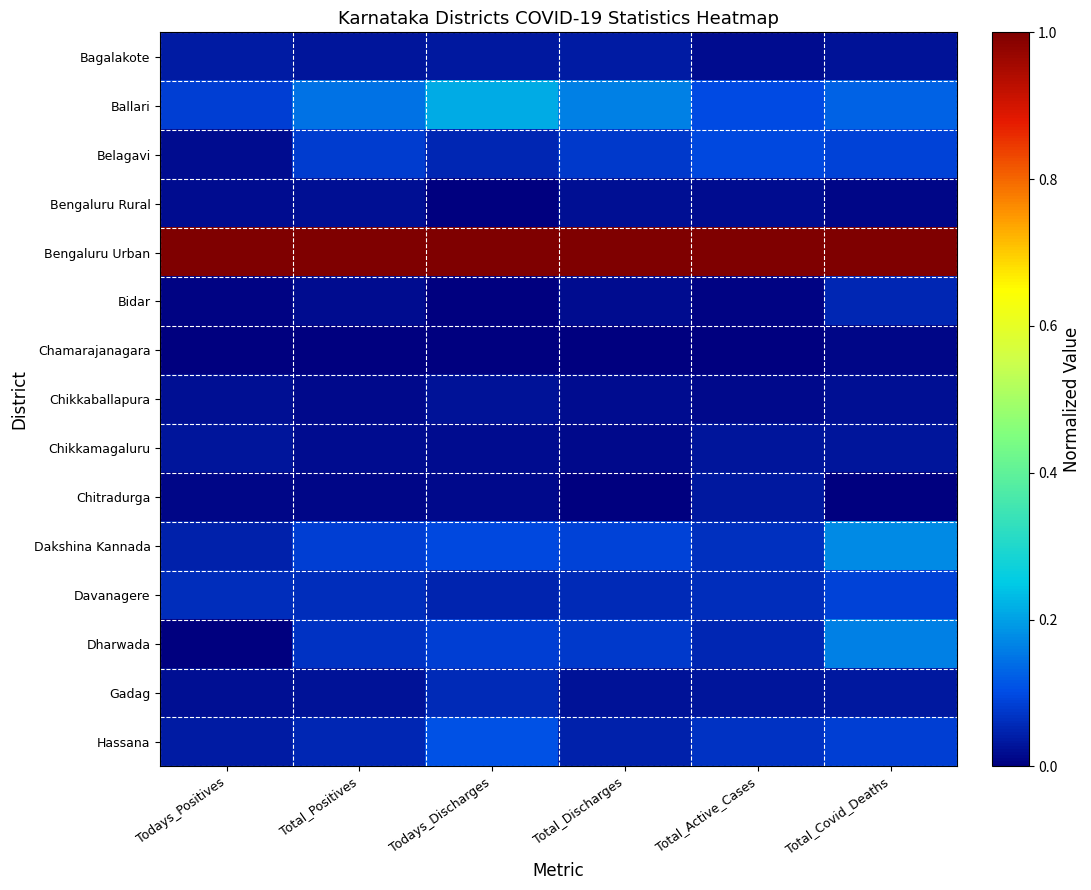

Reading left to right, what are all the values shown in this chart?

Bagalakote: Todays_Positives=0.0	Total_Positives=0.0	Todays_Discharges=0.0	Total_Discharges=0.0	Total_Active_Cases=0.0	Total_Covid_Deaths=0.0
Ballari: Todays_Positives=0.1	Total_Positives=0.1	Todays_Discharges=0.2	Total_Discharges=0.2	Total_Active_Cases=0.1	Total_Covid_Deaths=0.1
Belagavi: Todays_Positives=0.0	Total_Positives=0.1	Todays_Discharges=0.1	Total_Discharges=0.1	Total_Active_Cases=0.1	Total_Covid_Deaths=0.1
Bengaluru Rural: Todays_Positives=0.0	Total_Positives=0.0	Todays_Discharges=0.0	Total_Discharges=0.0	Total_Active_Cases=0.0	Total_Covid_Deaths=0.0
Bengaluru Urban: Todays_Positives=1.0	Total_Positives=1.0	Todays_Discharges=1.0	Total_Discharges=1.0	Total_Active_Cases=1.0	Total_Covid_Deaths=1.0
Bidar: Todays_Positives=0.0	Total_Positives=0.0	Todays_Discharges=0.0	Total_Discharges=0.0	Total_Active_Cases=0.0	Total_Covid_Deaths=0.1
Chamarajanagara: Todays_Positives=0.0	Total_Positives=0.0	Todays_Discharges=0.0	Total_Discharges=0.0	Total_Active_Cases=0.0	Total_Covid_Deaths=0.0
Chikkaballapura: Todays_Positives=0.0	Total_Positives=0.0	Todays_Discharges=0.0	Total_Discharges=0.0	Total_Active_Cases=0.0	Total_Covid_Deaths=0.0
Chikkamagaluru: Todays_Positives=0.0	Total_Positives=0.0	Todays_Discharges=0.0	Total_Discharges=0.0	Total_Active_Cases=0.0	Total_Covid_Deaths=0.0
Chitradurga: Todays_Positives=0.0	Total_Positives=0.0	Todays_Discharges=0.0	Total_Discharges=0.0	Total_Active_Cases=0.0	Total_Covid_Deaths=0.0
Dakshina Kannada: Todays_Positives=0.0	Total_Positives=0.1	Todays_Discharges=0.1	Total_Discharges=0.1	Total_Active_Cases=0.1	Total_Covid_Deaths=0.2
Davanagere: Todays_Positives=0.1	Total_Positives=0.1	Todays_Discharges=0.0	Total_Discharges=0.1	Total_Active_Cases=0.1	Total_Covid_Deaths=0.1
Dharwada: Todays_Positives=0.0	Total_Positives=0.1	Todays_Discharges=0.1	Total_Discharges=0.1	Total_Active_Cases=0.1	Total_Covid_Deaths=0.2
Gadag: Todays_Positives=0.0	Total_Positives=0.0	Todays_Discharges=0.1	Total_Discharges=0.0	Total_Active_Cases=0.0	Total_Covid_Deaths=0.0
Hassana: Todays_Positives=0.0	Total_Positives=0.1	Todays_Discharges=0.1	Total_Discharges=0.0	Total_Active_Cases=0.1	Total_Covid_Deaths=0.1